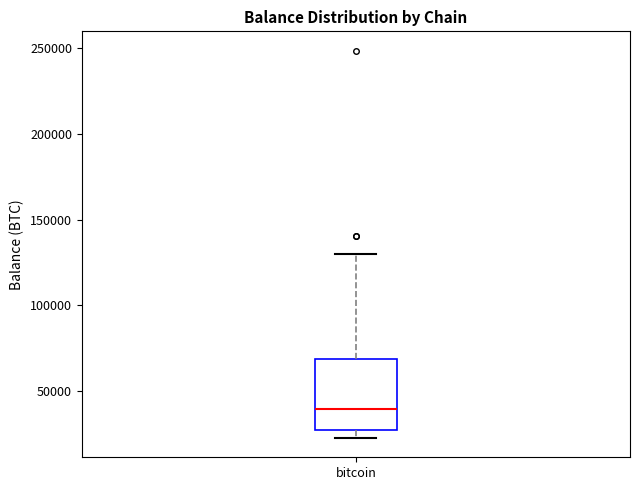

Read this box plot against the y-axis: the position of the median line, the range covered by the box, and the ends of both whiskers. The values are not printed on the chart, so give them approximately, as read against the axis.

median 40000, box 25000 to 70000, whiskers 25000 (just below the box's lower edge) to 130000